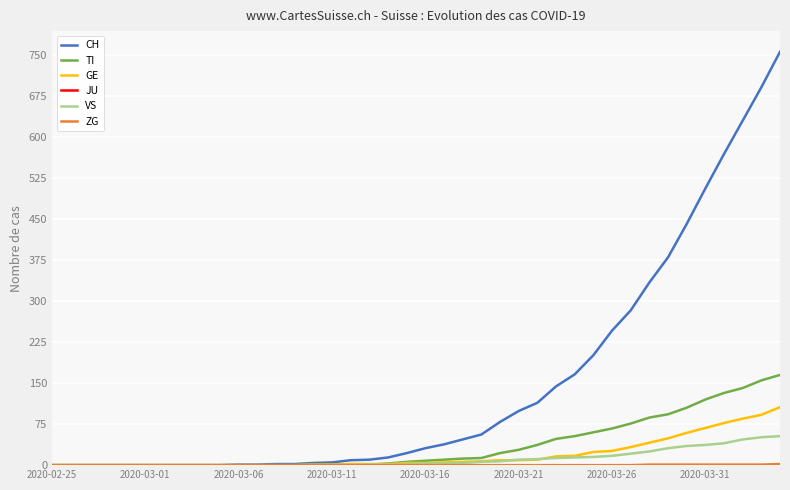

Which series has the largest range (max minus min)?

CH